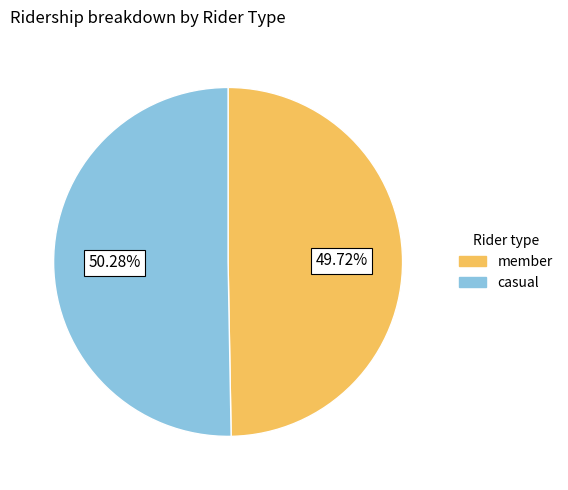

Is there any slice that represents more than half of the pie?

Yes